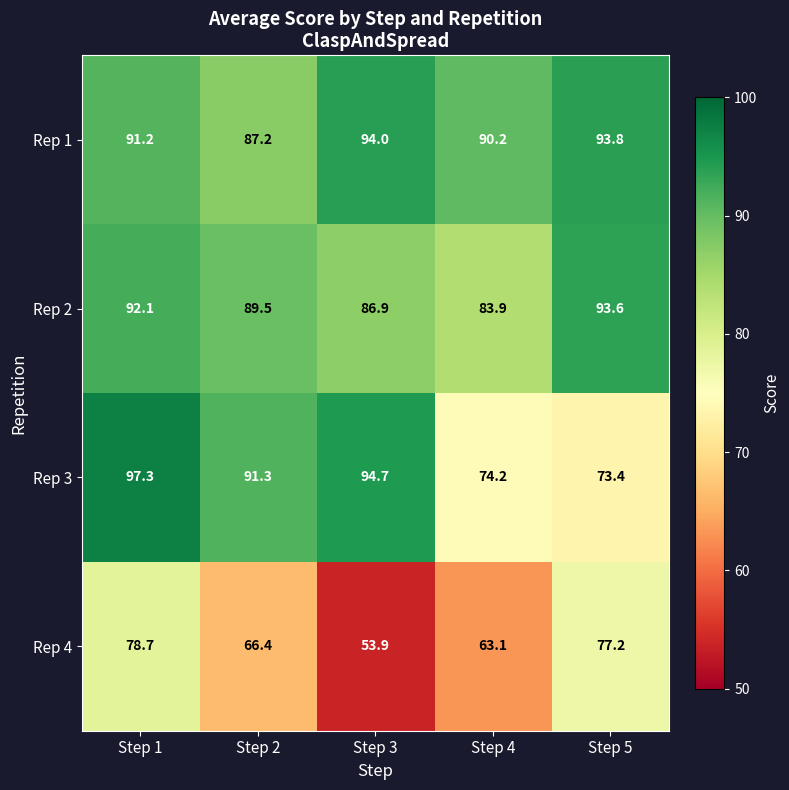

Where is Rep 2 nearest to the value 88?

Step 3